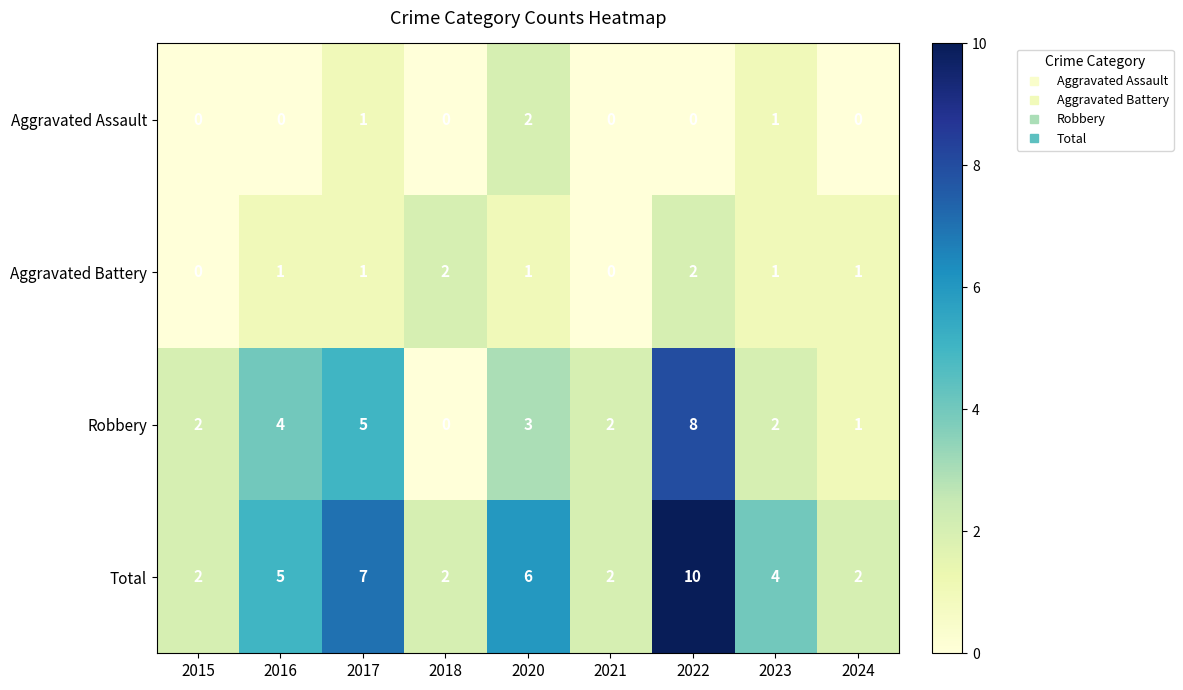

What is the maximum value shown in the chart?

10